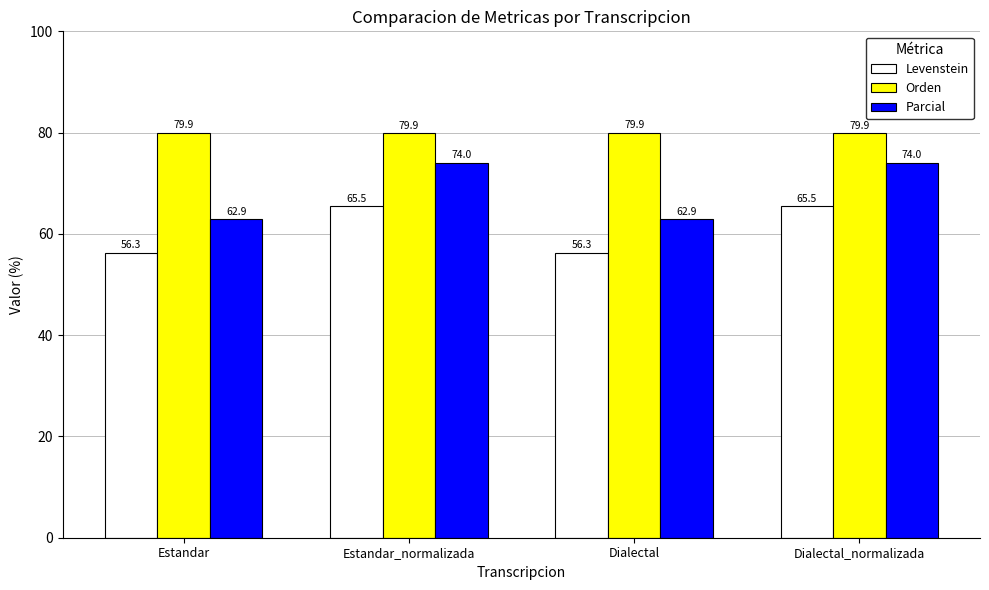

Which series has the largest total across all categories?

Orden